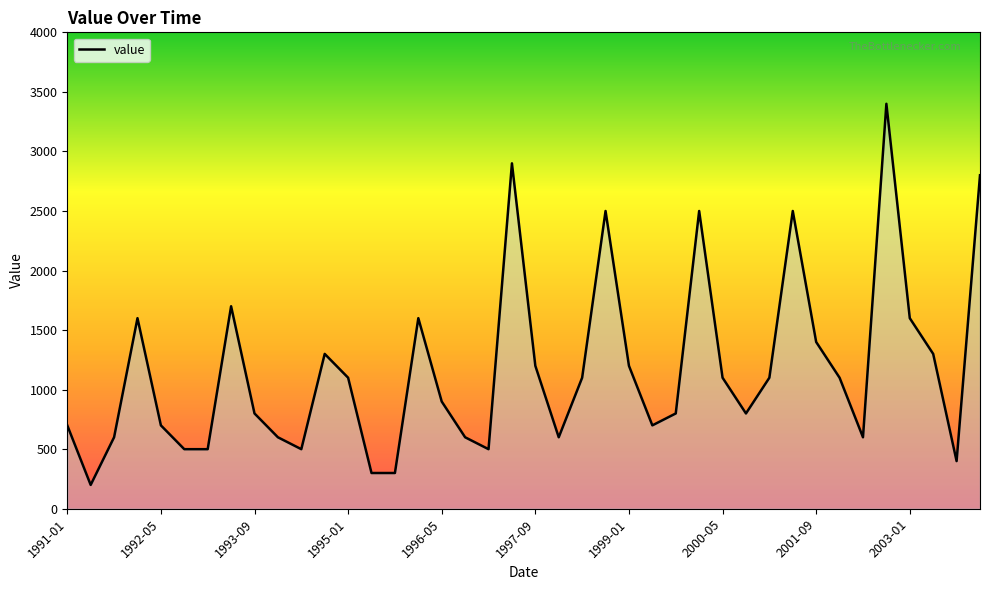

What is the greatest value displayed?

3400